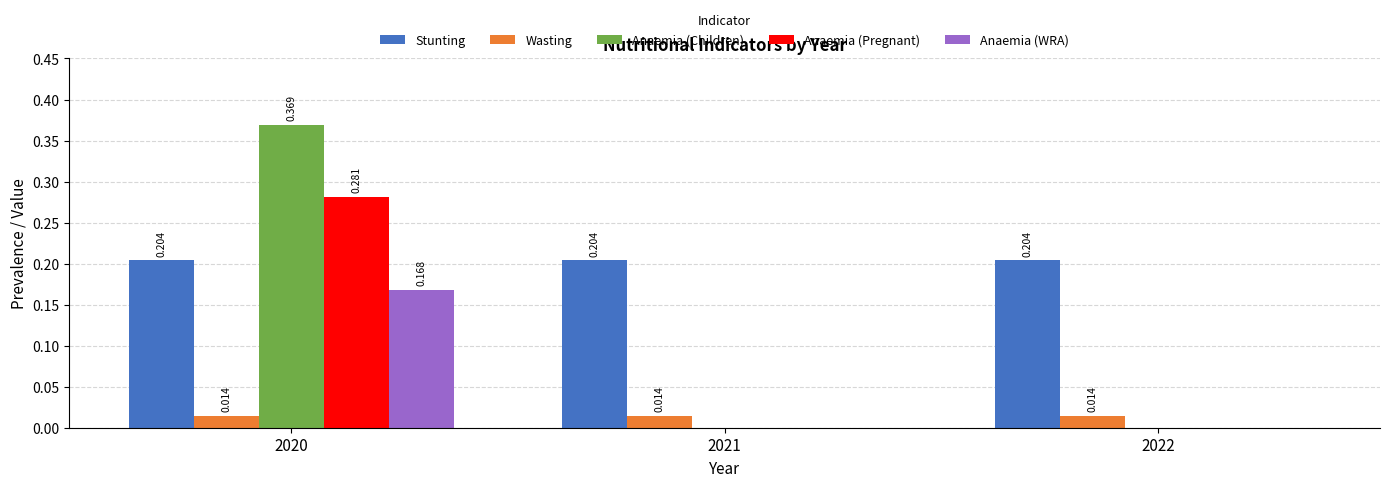

Is the value of Wasting at 2021 greater than the value of Stunting at 2021?

No